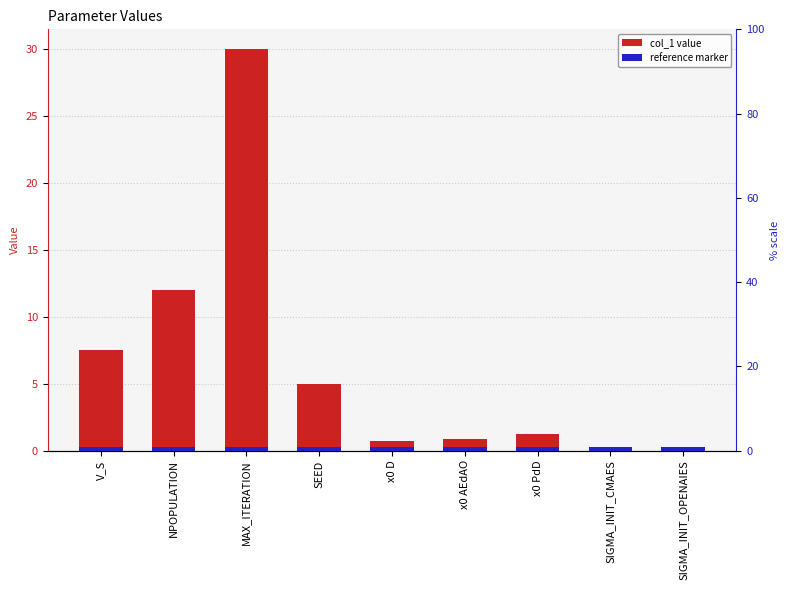

What is the average value of the reference marker series?

0.3